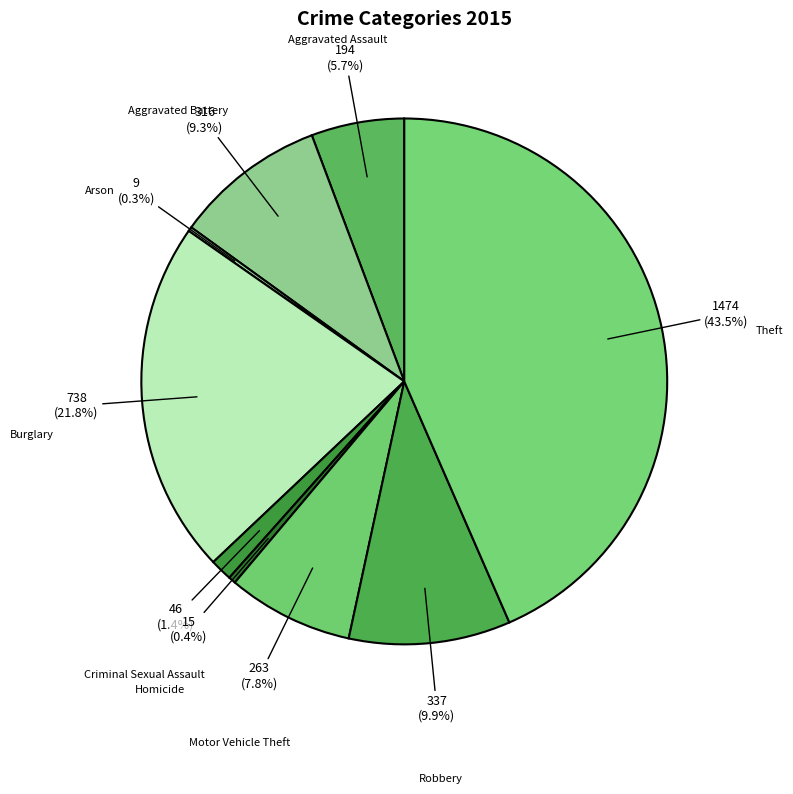

Which slice is the largest?

Theft